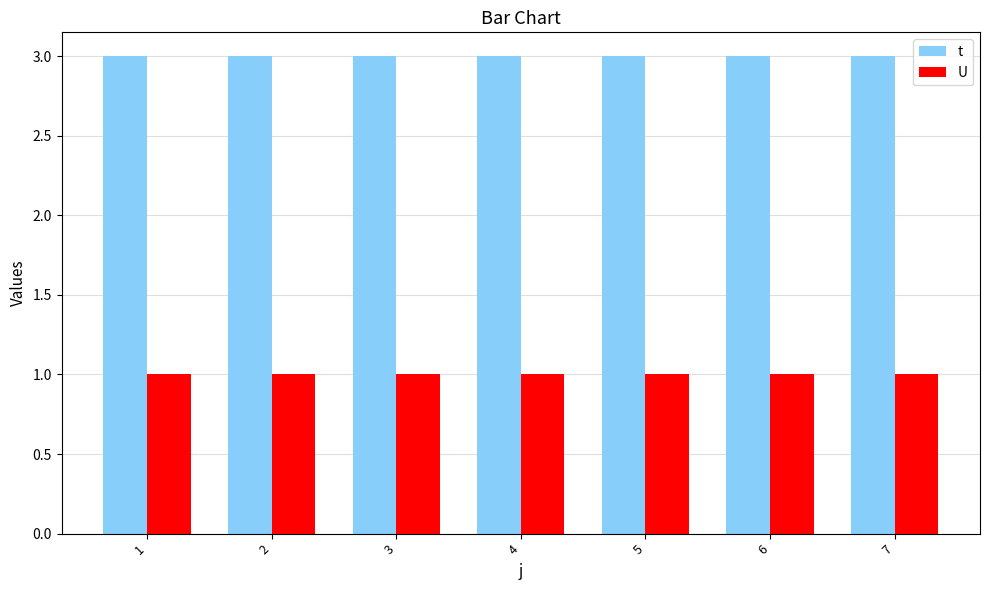

What is the sum of all t values?

21